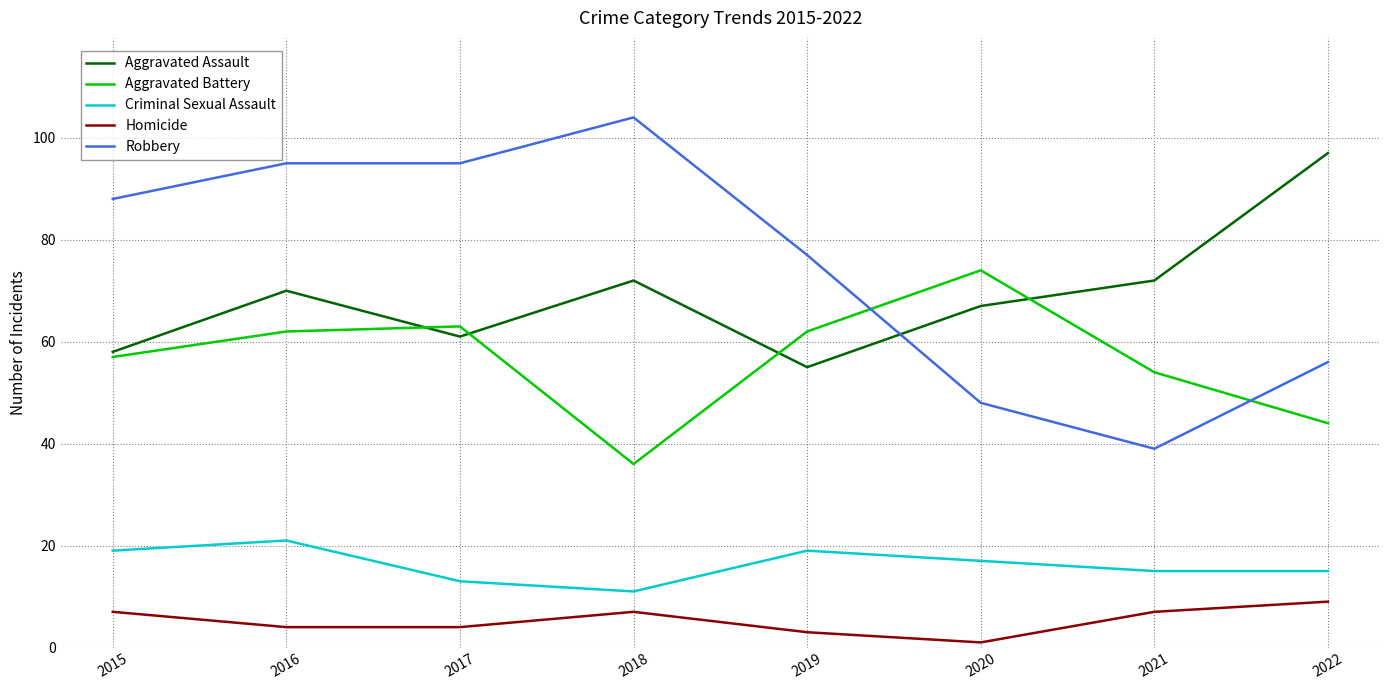

Reading left to right, list all the values displayed in this chart.

Aggravated Assault: 58	70	61	72	55	67	72	97
Aggravated Battery: 57	62	63	36	62	74	54	44
Criminal Sexual Assault: 19	21	13	11	19	17	15	15
Homicide: 7	4	4	7	3	1	7	9
Robbery: 88	95	95	104	77	48	39	56